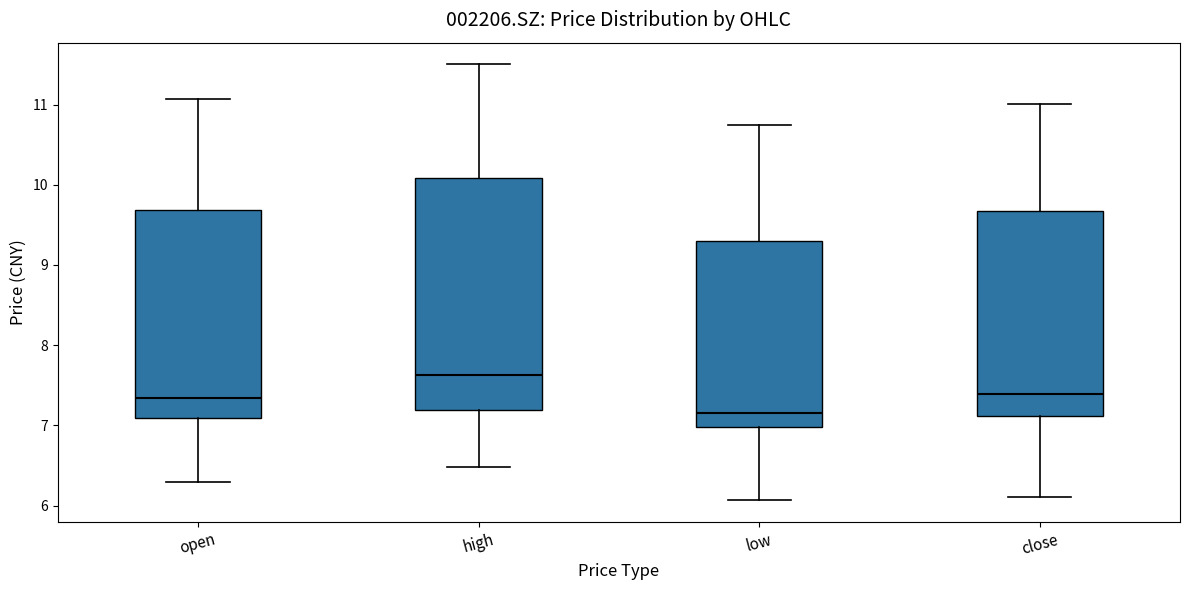

Which box's median line is the highest?

high